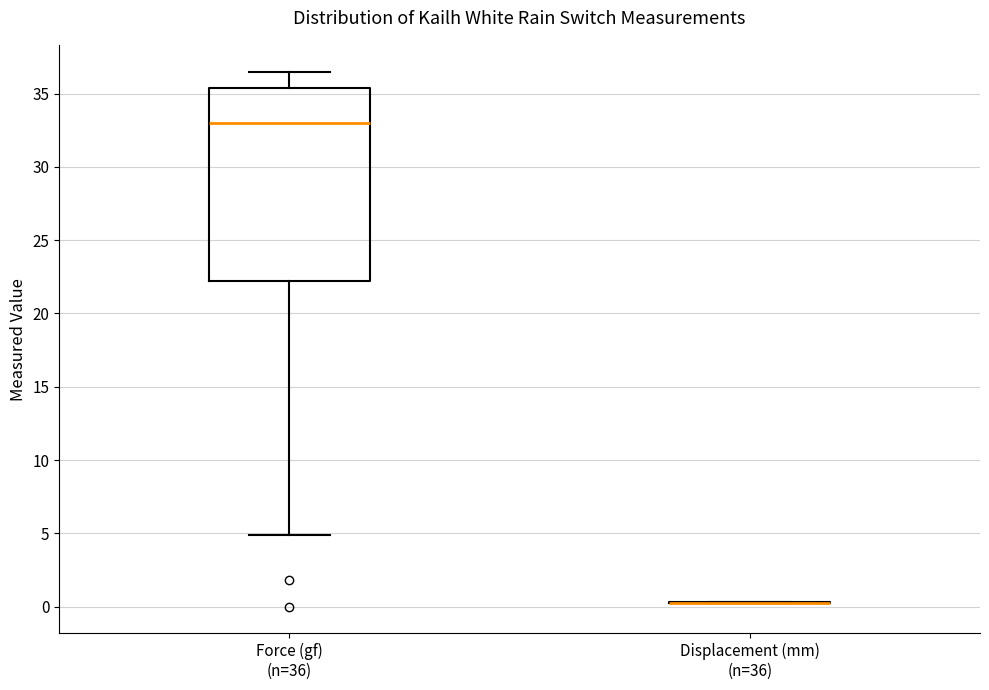

Where does the lower whisker of the box for Force (gf) (n=36) end on the y-axis? The values are not printed on the chart, so give them approximately, as read against the axis.

5.0